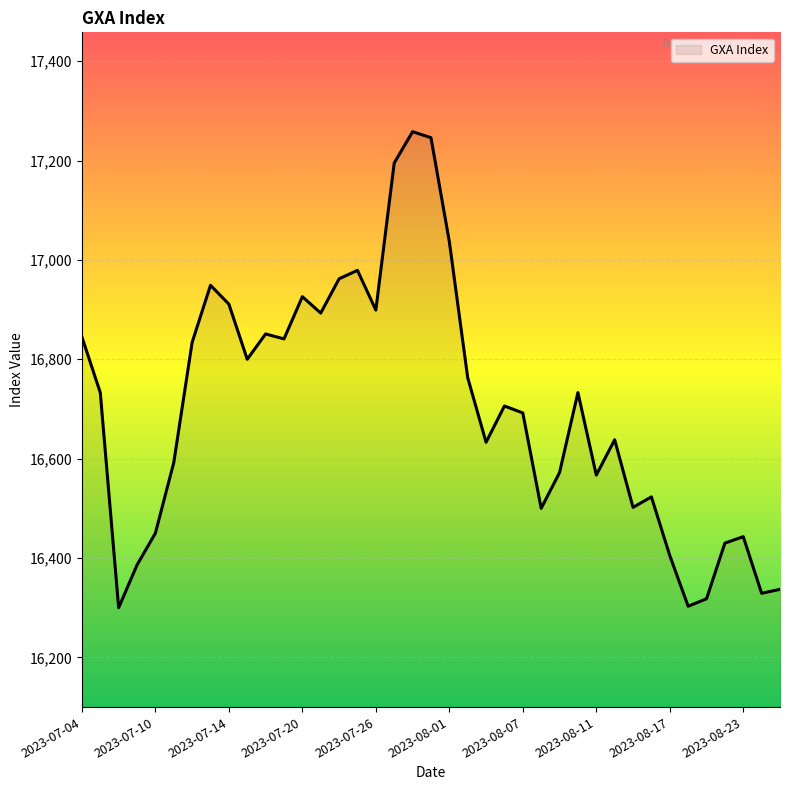

What is the greatest value displayed?

17258